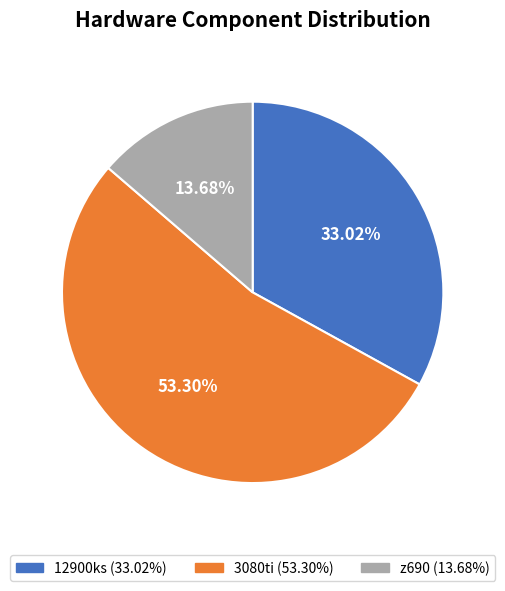

How many segments does this pie chart have?

3